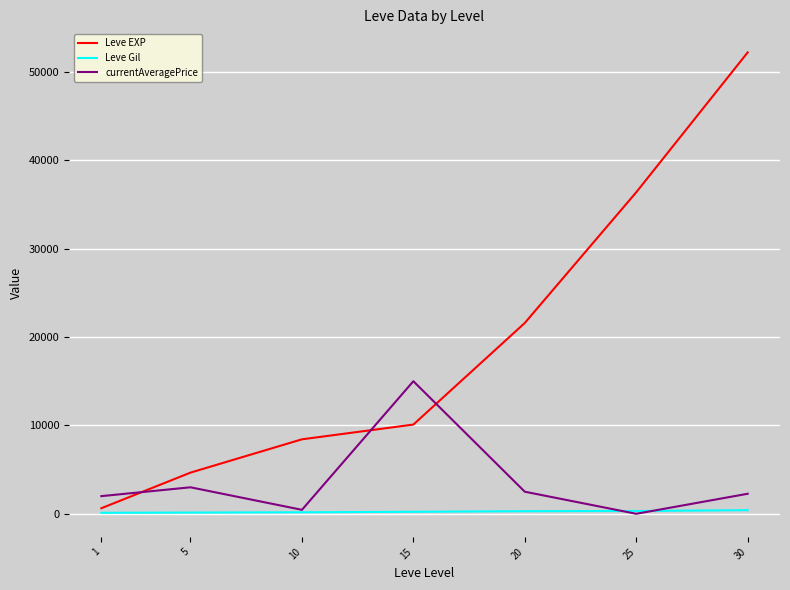

What is the greatest value displayed?

52220.0